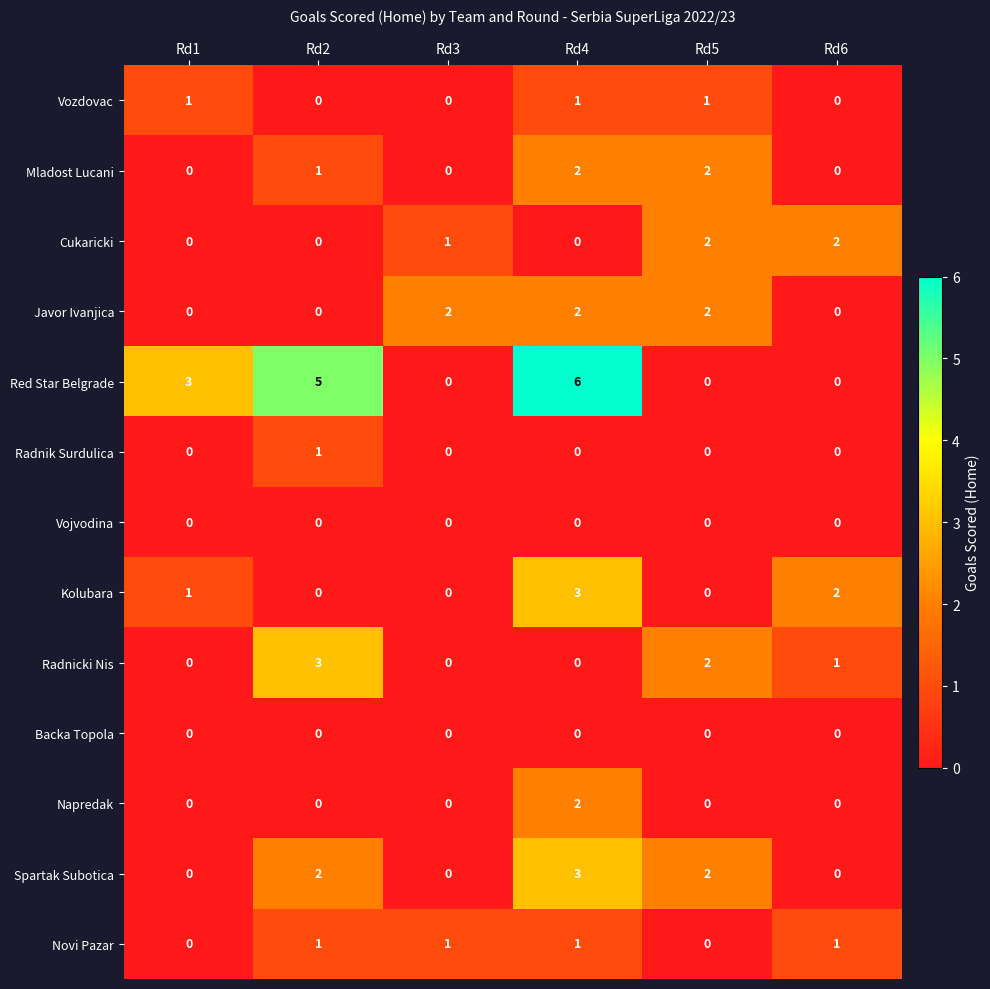

Which series has the widest spread of values?

Red Star Belgrade